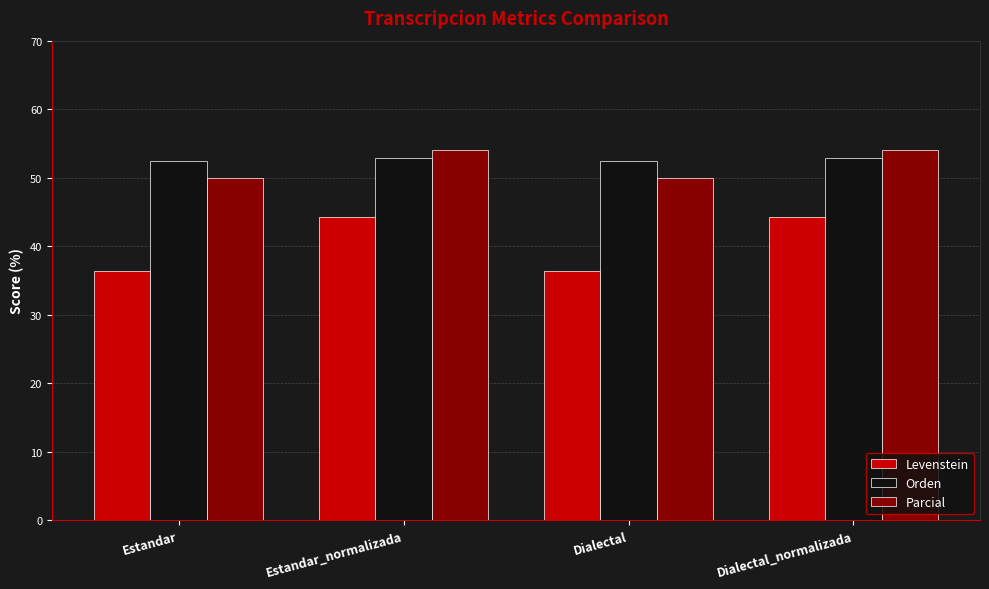

How many values in the Parcial series exceed 54?

2